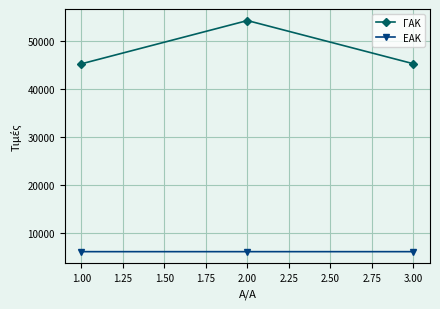

Which series has the largest range (max minus min)?

ΓΑΚ